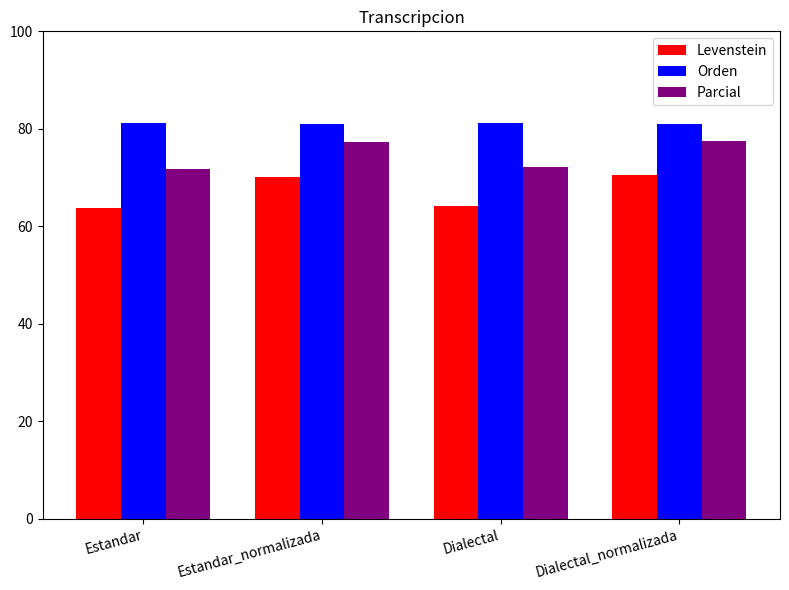

How many bars are there in total?

12